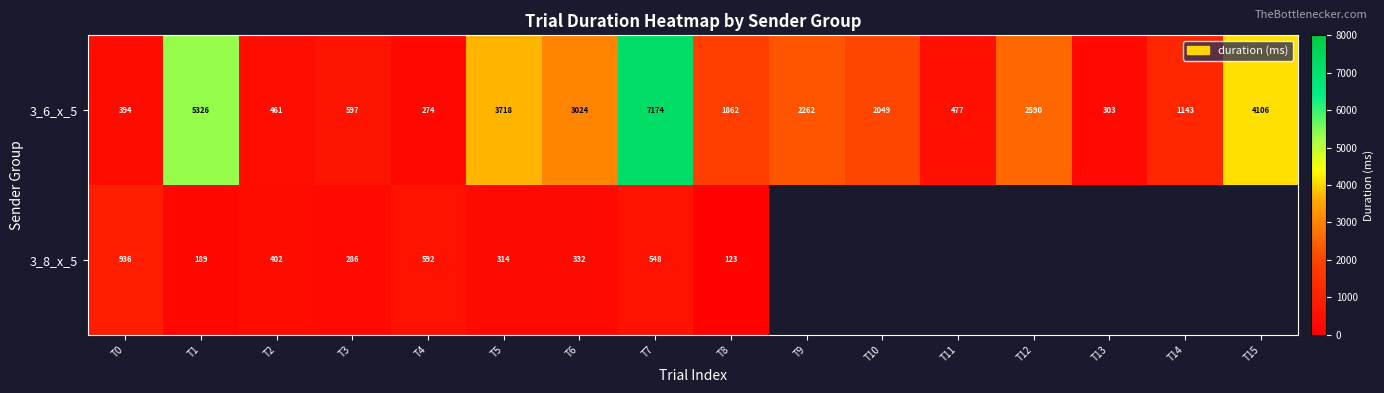

At which category is the sum across all series the highest?

T7